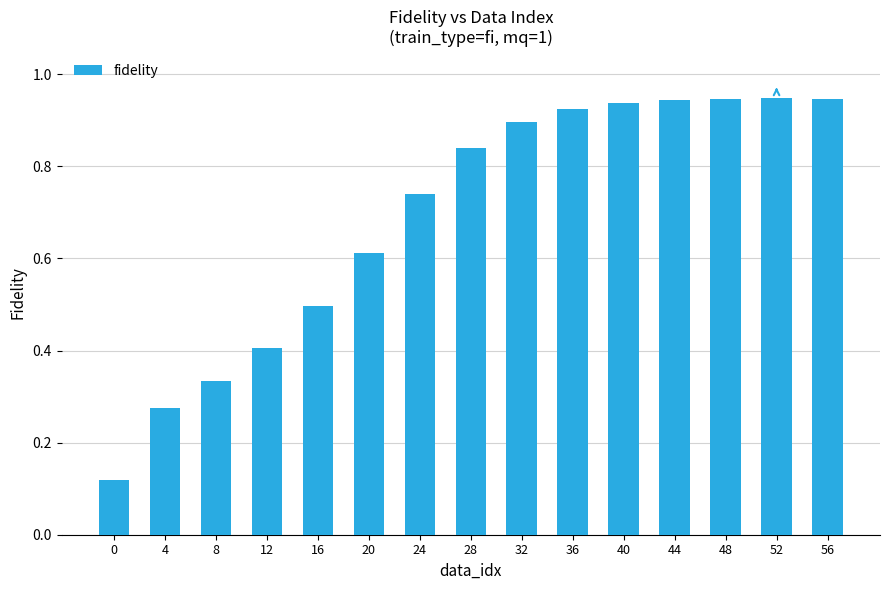

What is the sum of all values?

10.4